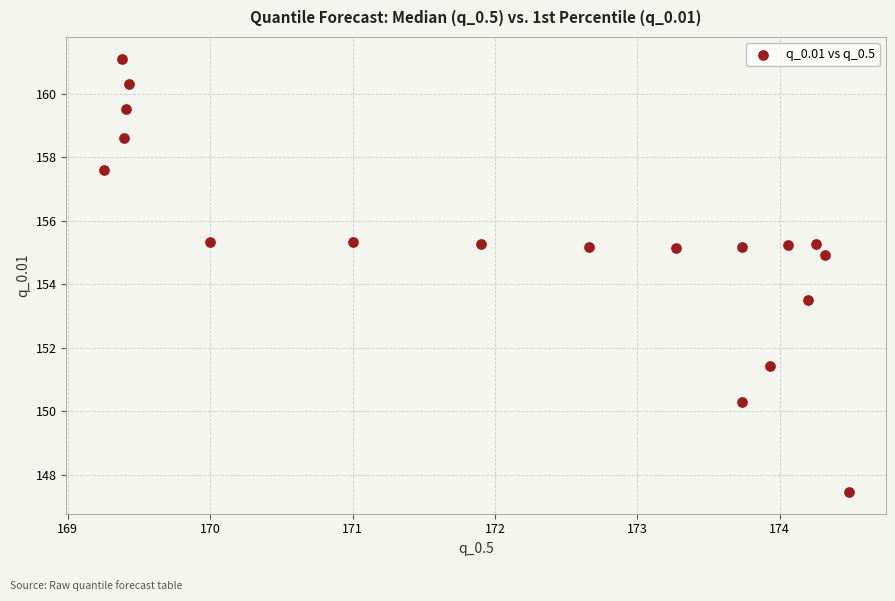

What is the range of X values (max minus min)?

5.2